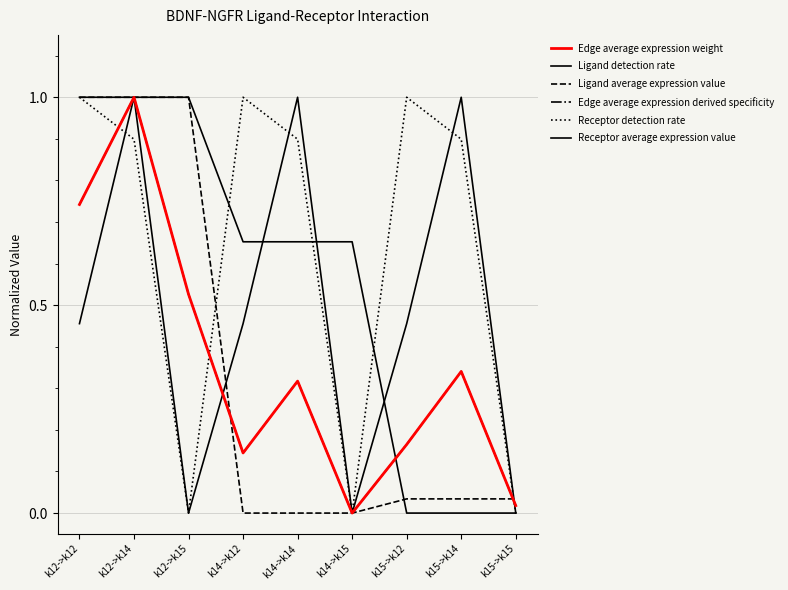

Does the chart have visible grid lines?

Yes